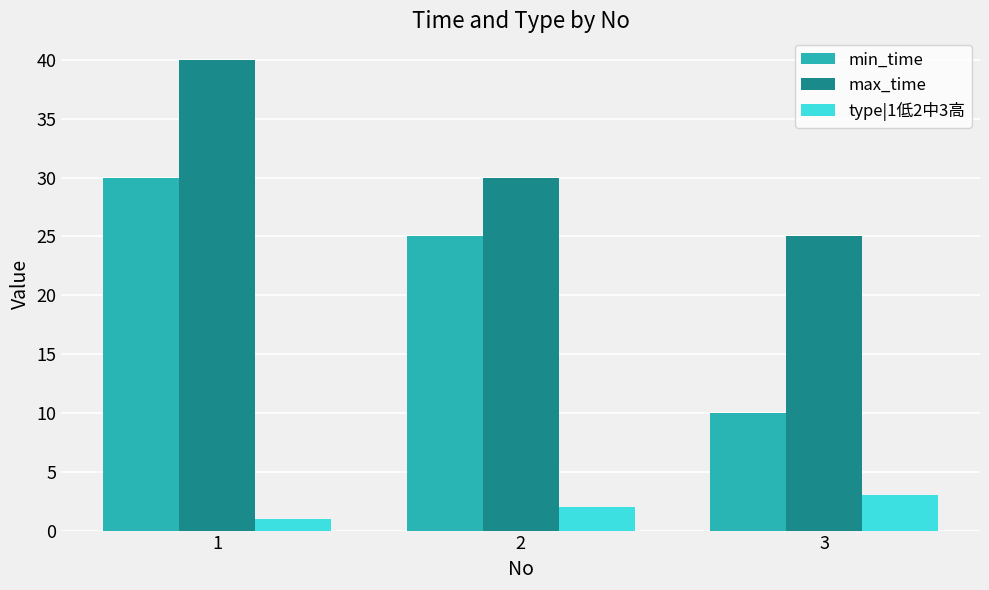

The value of min_time at 2 is 25. True or false?

True